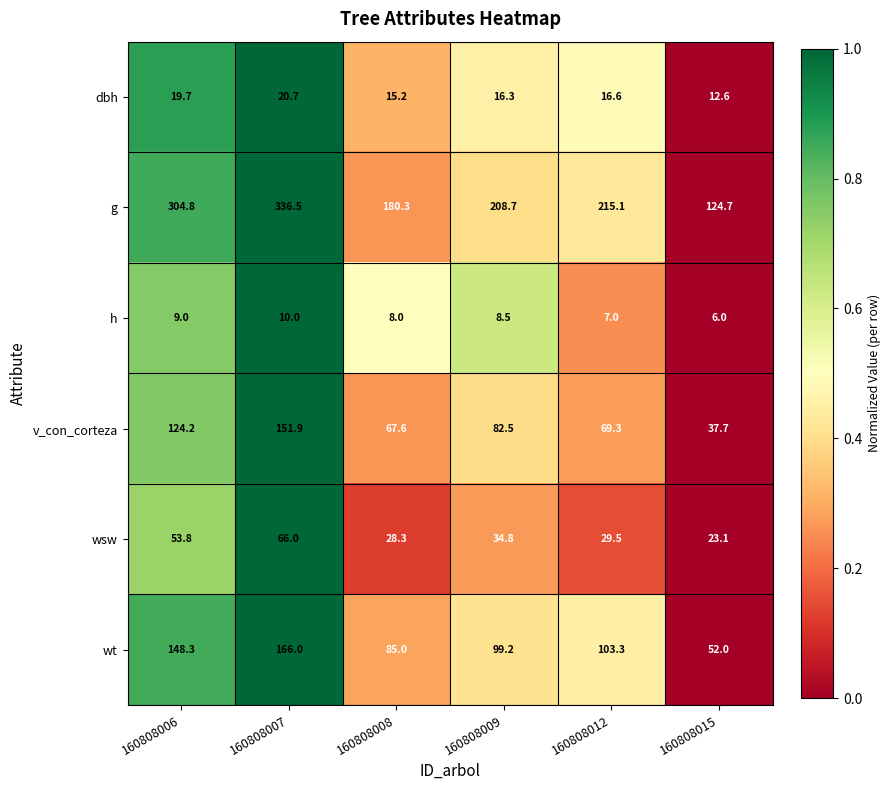

What is the difference between the wt values at 160808007 and 160808008?

81.0